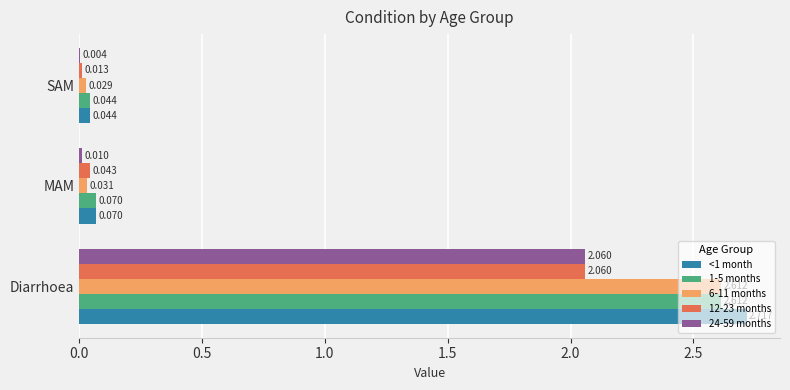

Where is <1 month nearest to the value 1?

MAM